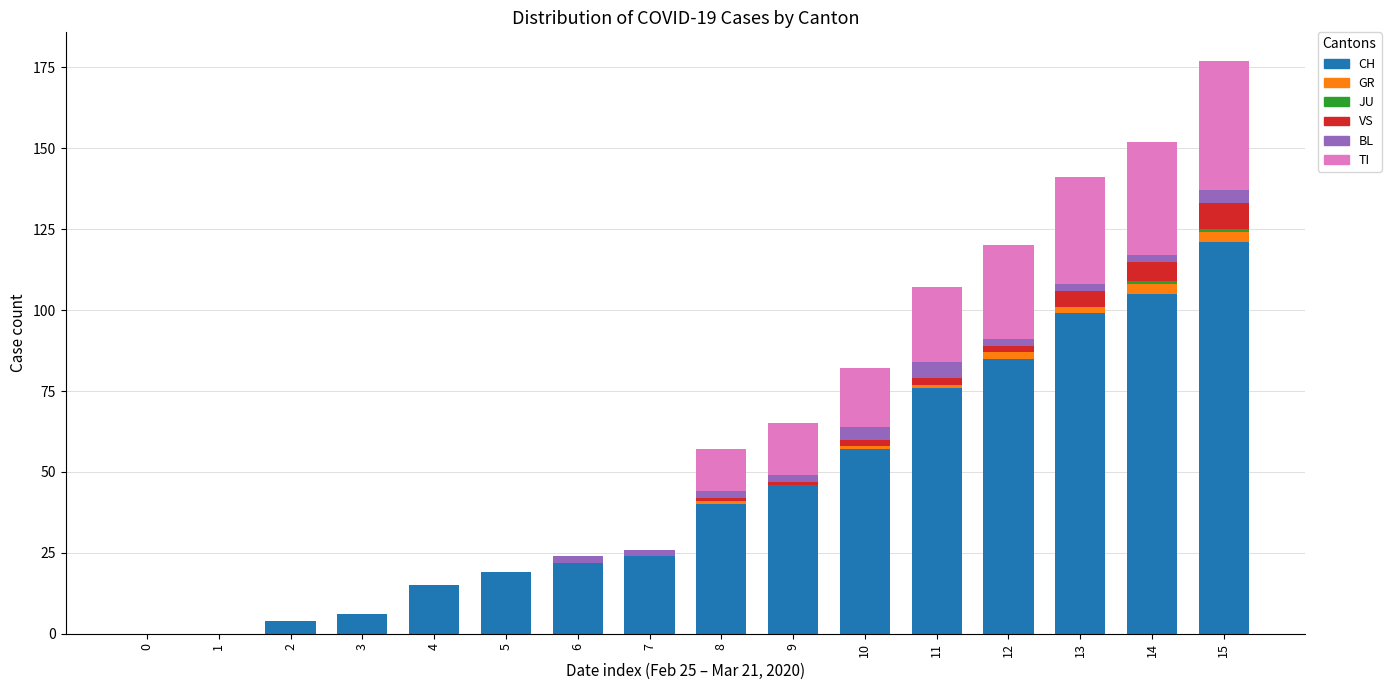

At which category is the sum across all series the highest?

15